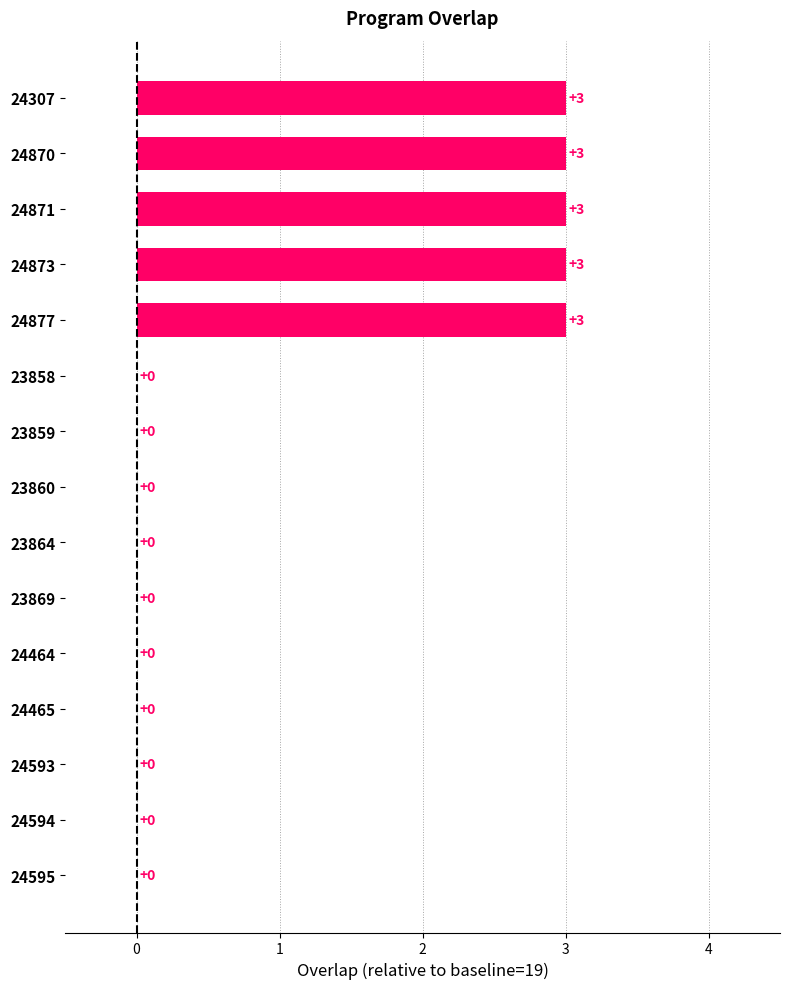

Count the values in the range 0 to 3.

15